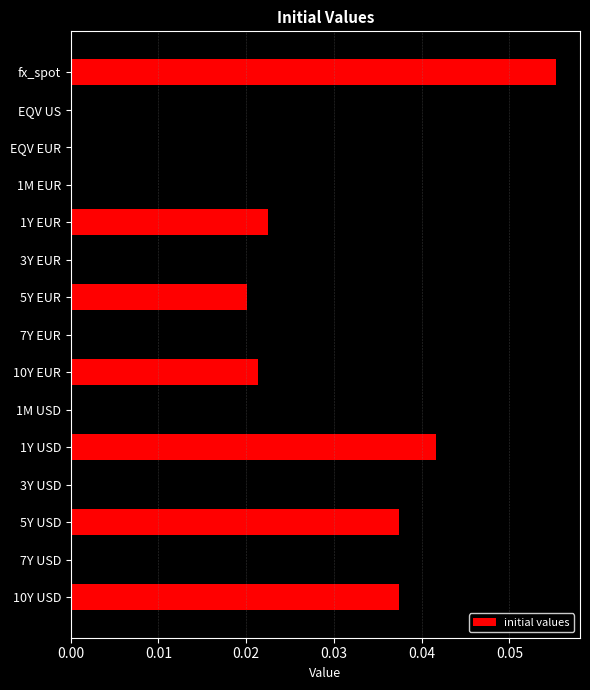

The value at 1M USD is 0.0. True or false?

True